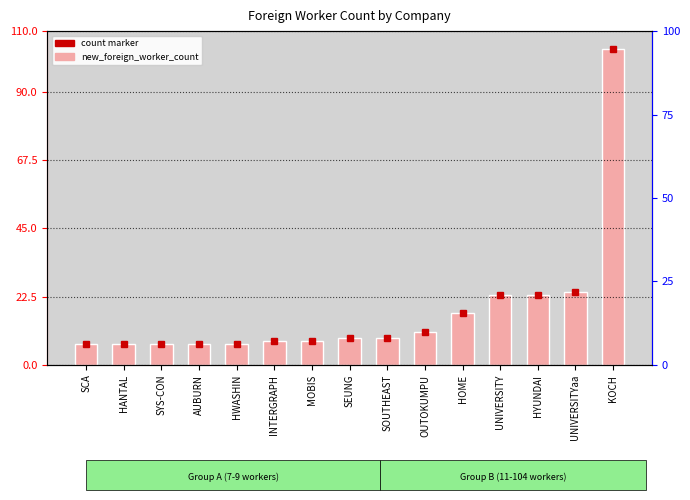

What is the value of the 3rd bar from the left?

7